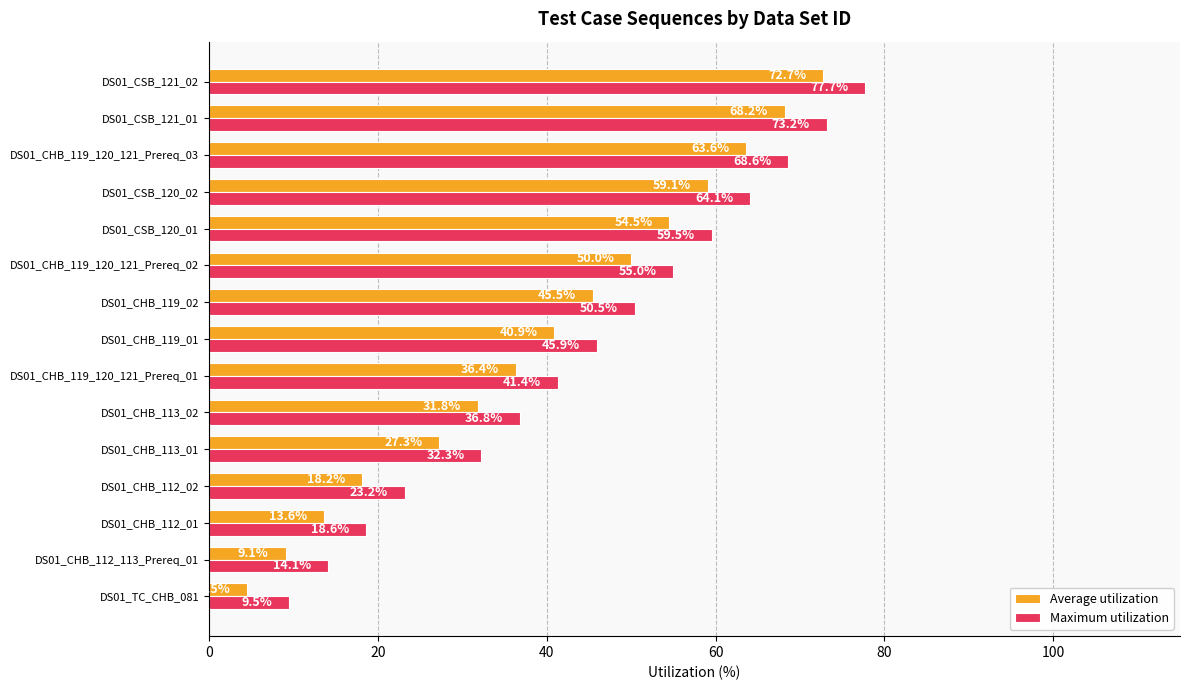

At which label is Maximum utilization closest to 43?

DS01_CHB_119_120_121_Prereq_01